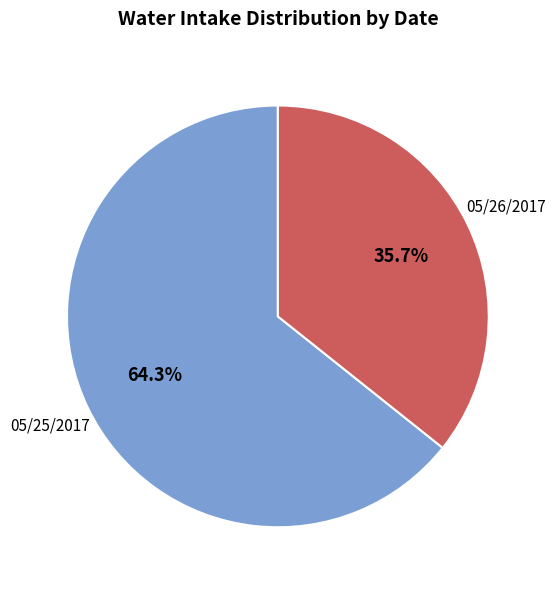

Rank the categories by value from lowest to highest.

05/26/2017, 05/25/2017